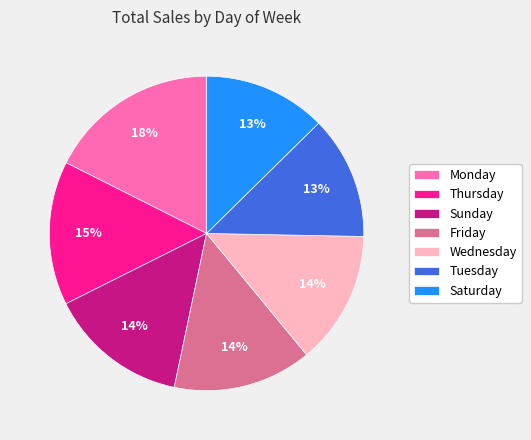

Between Monday and Thursday, which is larger?

Monday